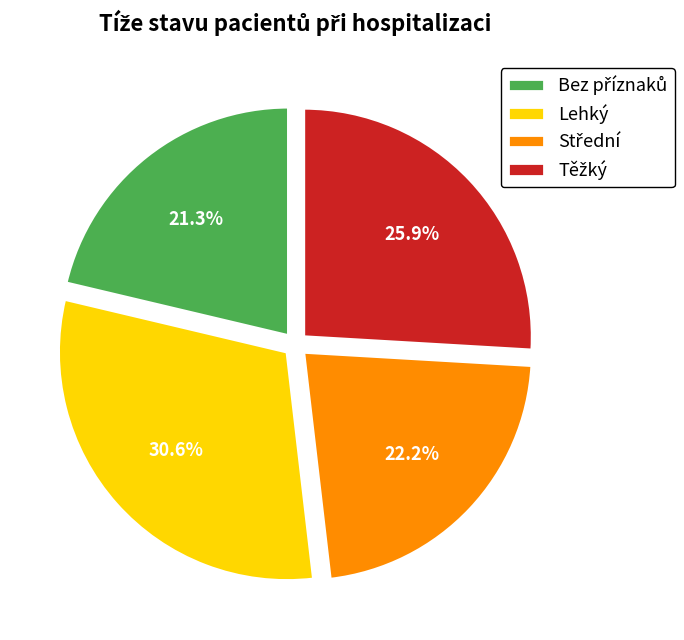

Is there any slice that represents more than half of the pie?

No